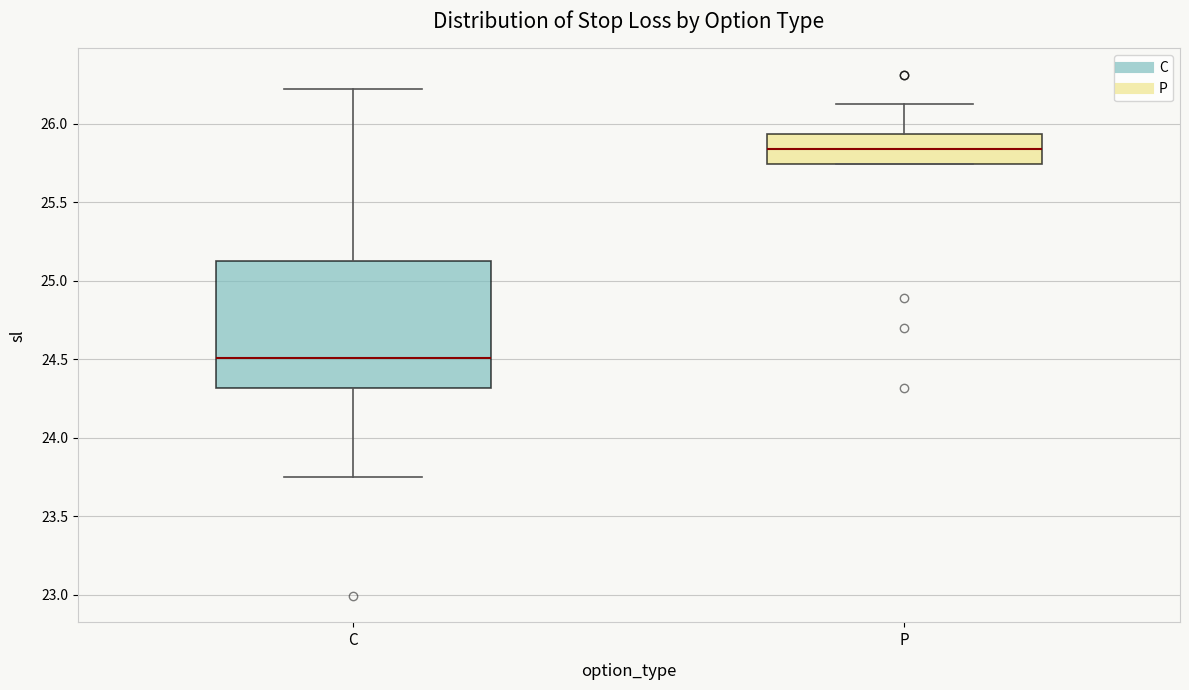

Comparing the boxes themselves (not the whiskers), which one is the tallest?

C